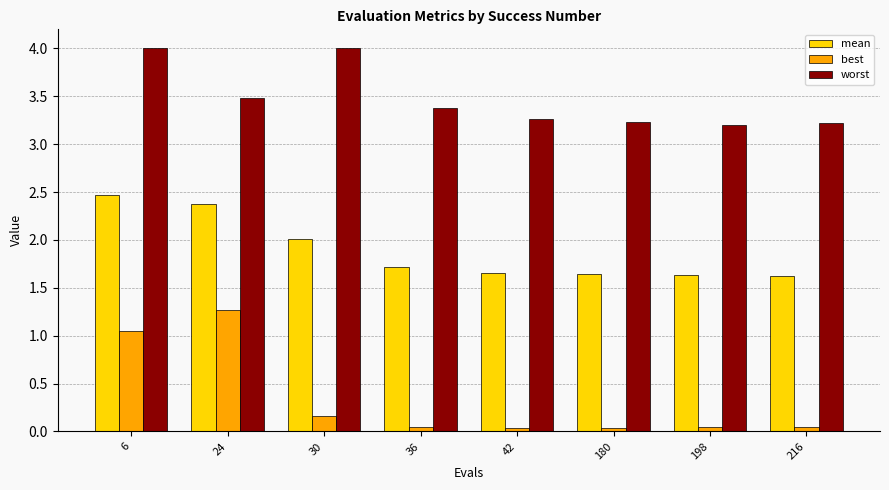

What is the total value across all series at 6?

7.5